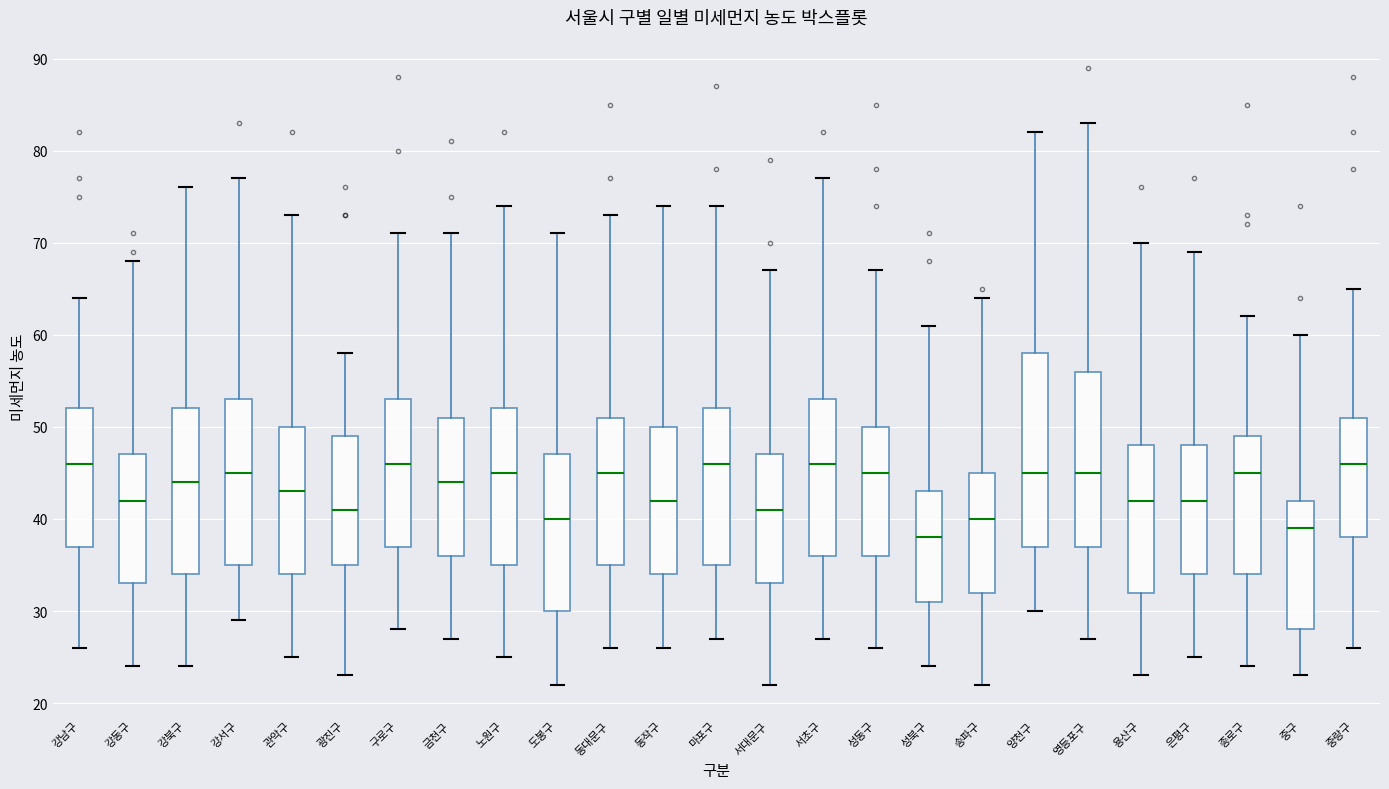

Reading left to right, read every box against the y-axis: the position of its median line, the range the box covers, and the ends of its whiskers. The values are not printed on the chart, so give them approximately, as read against the axis.

강남구: median 46, box 37 to 52, whiskers 26 to 64
강동구: median 42, box 33 to 47, whiskers 24 to 68
강북구: median 44, box 34 to 52, whiskers 24 to 76
강서구: median 45, box 35 to 53, whiskers 29 to 77
관악구: median 43, box 34 to 50, whiskers 25 to 73
광진구: median 41, box 35 to 49, whiskers 23 to 58
구로구: median 46, box 37 to 53, whiskers 28 to 71
금천구: median 44, box 36 to 51, whiskers 27 to 71
노원구: median 45, box 35 to 52, whiskers 25 to 74
도봉구: median 40, box 30 to 47, whiskers 22 to 71
동대문구: median 45, box 35 to 51, whiskers 26 to 73
동작구: median 42, box 34 to 50, whiskers 26 to 74
마포구: median 46, box 35 to 52, whiskers 27 to 74
서대문구: median 41, box 33 to 47, whiskers 22 to 67
서초구: median 46, box 36 to 53, whiskers 27 to 77
성동구: median 45, box 36 to 50, whiskers 26 to 67
성북구: median 38, box 31 to 43, whiskers 24 to 61
송파구: median 40, box 32 to 45, whiskers 22 to 64
양천구: median 45, box 37 to 58, whiskers 30 to 82
영등포구: median 45, box 37 to 56, whiskers 27 to 83
용산구: median 42, box 32 to 48, whiskers 23 to 70
은평구: median 42, box 34 to 48, whiskers 25 to 69
종로구: median 45, box 34 to 49, whiskers 24 to 62
중구: median 39, box 28 to 42, whiskers 23 to 60
중랑구: median 46, box 38 to 51, whiskers 26 to 65